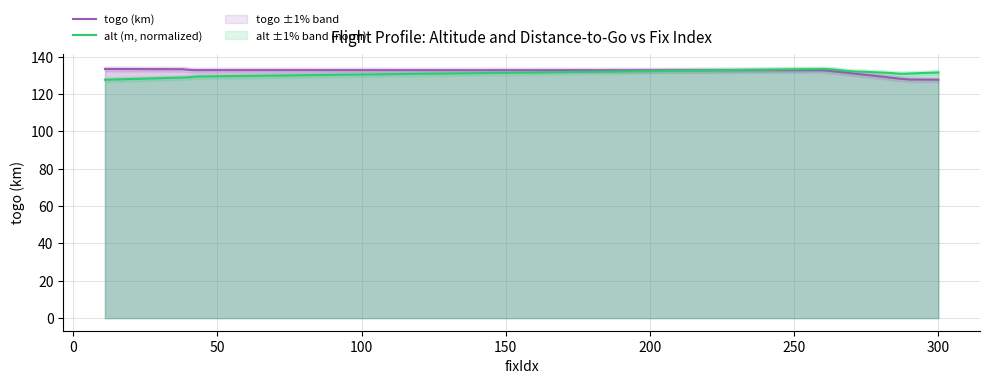

What is the maximum value for togo (km)?

133.4